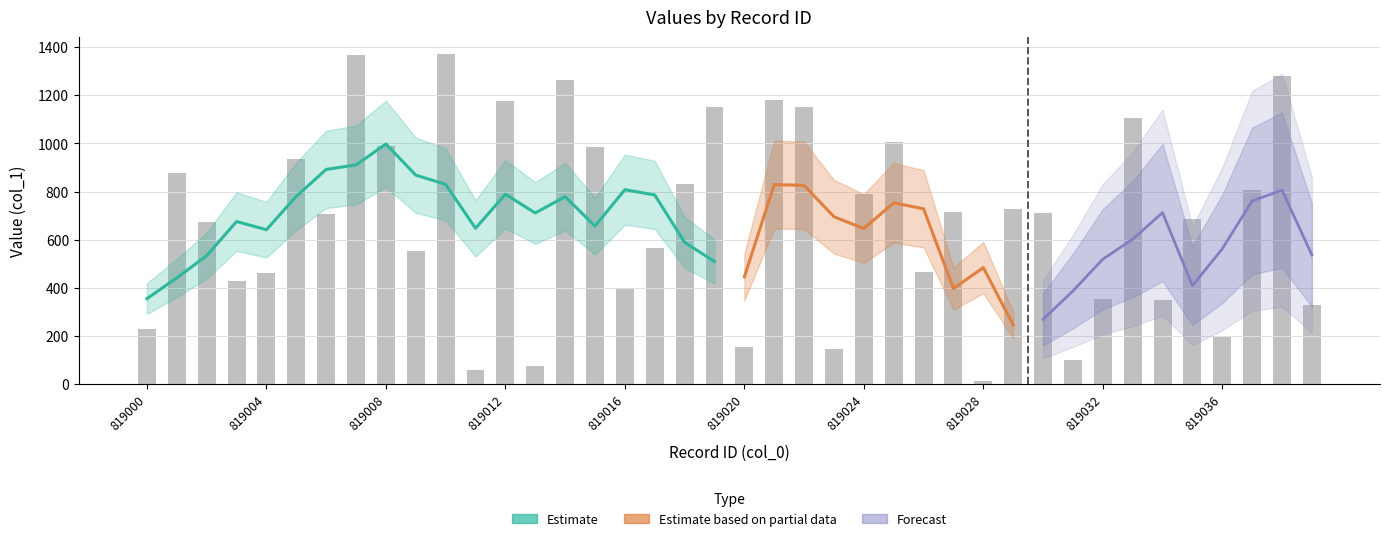

What is the sum of the values at 819027 and 819013?

790